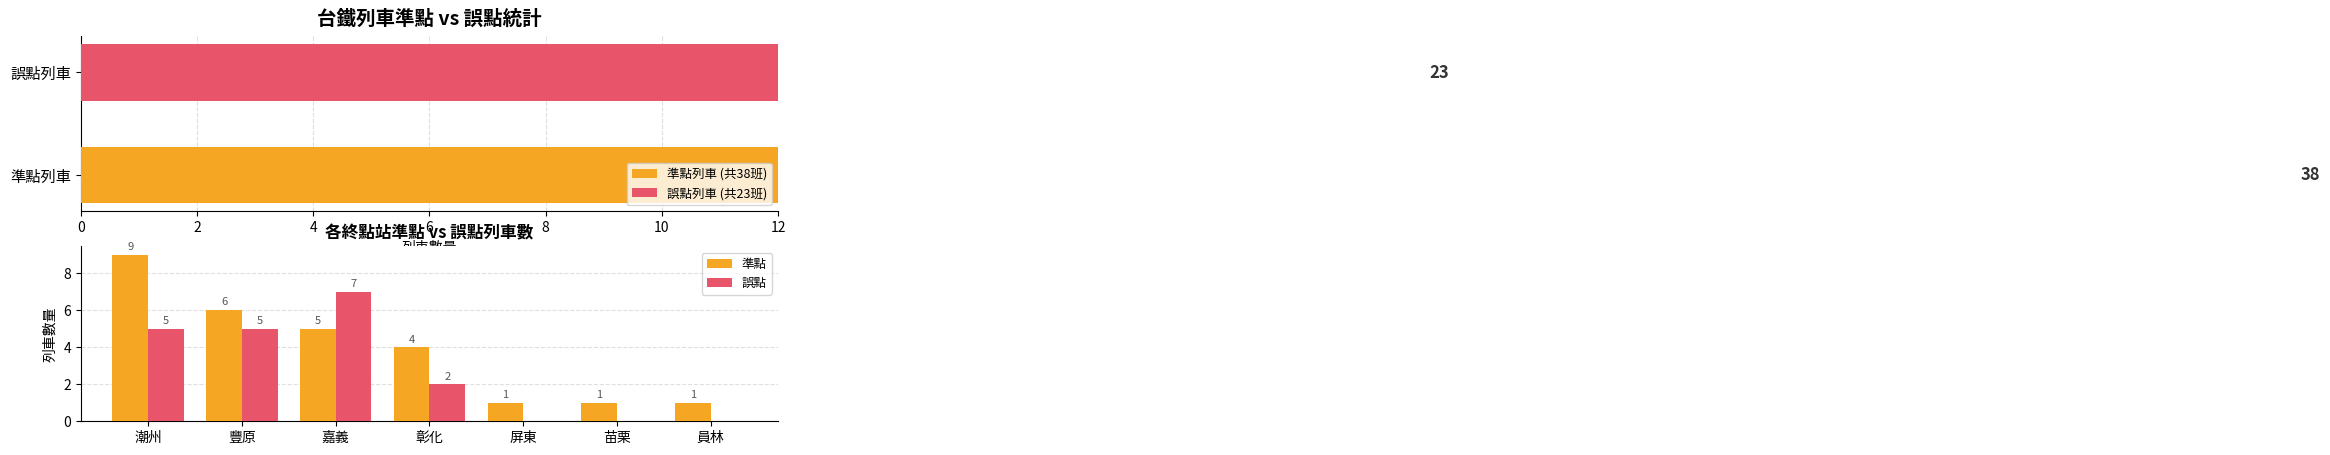

How many groups of bars are there?

7